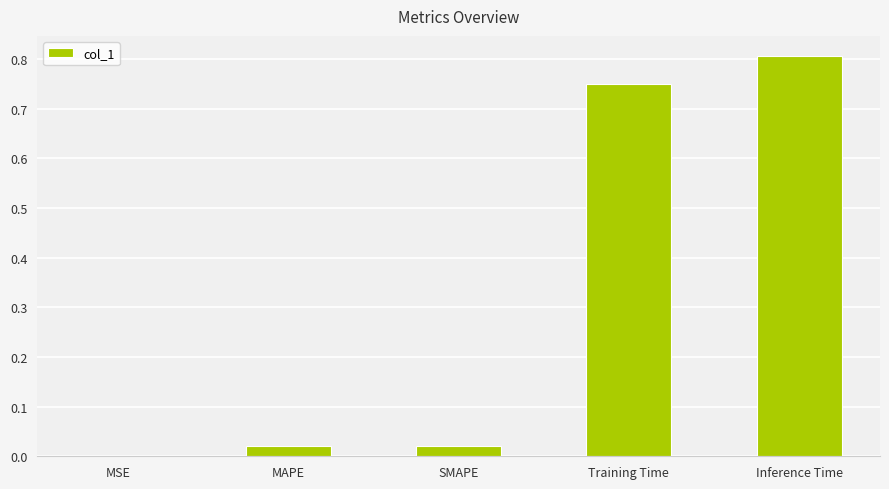

What is the sum of the values at Training Time and SMAPE?

0.8